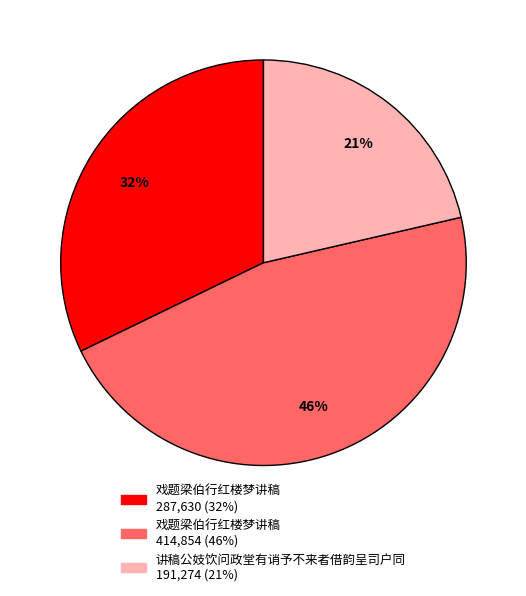

Does any single category account for the majority?

No